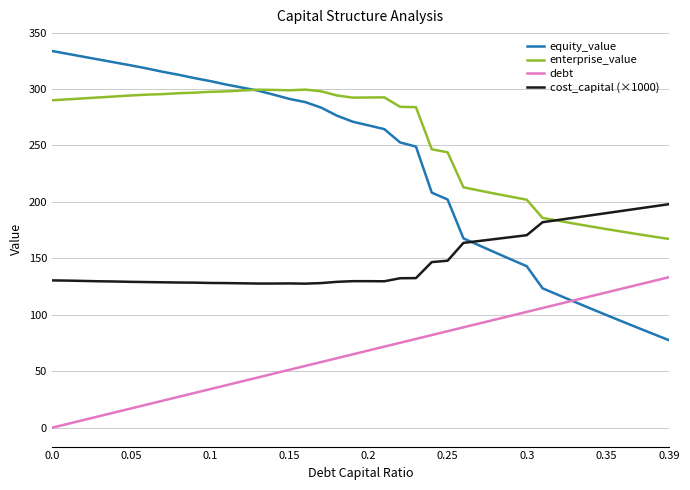

Does the chart have visible grid lines?

Yes